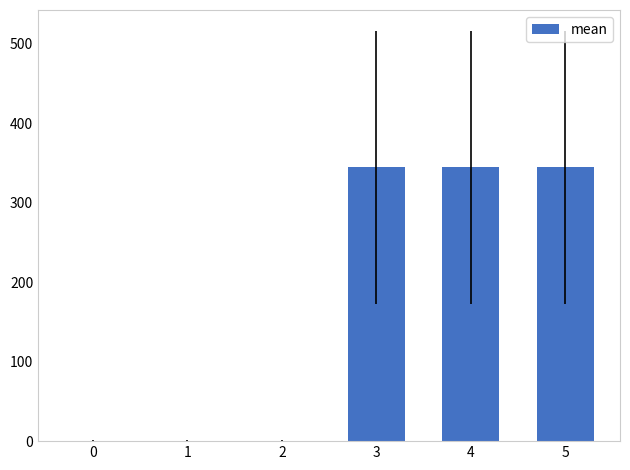

The value at 3 is 344.3. True or false?

True